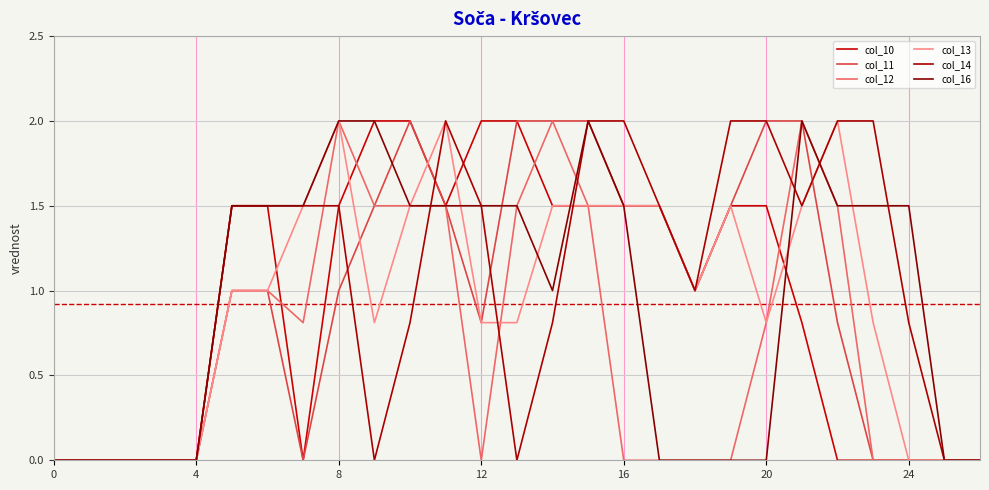

True or false: col_16 and col_13 cross at least once.

True